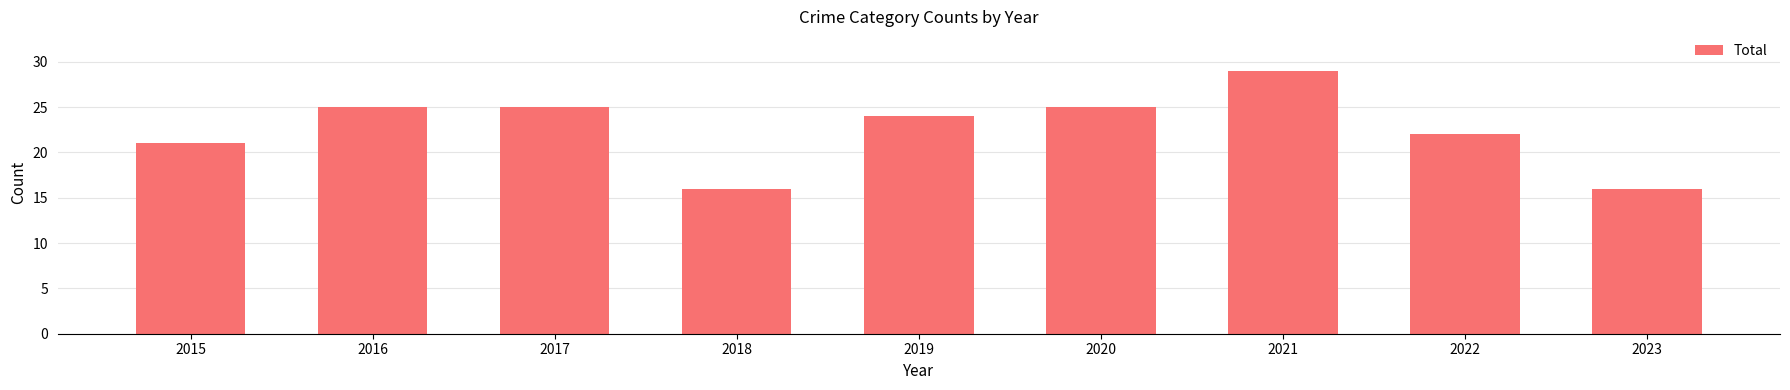

The chart shows a value of 24 at 2019. True or false?

True